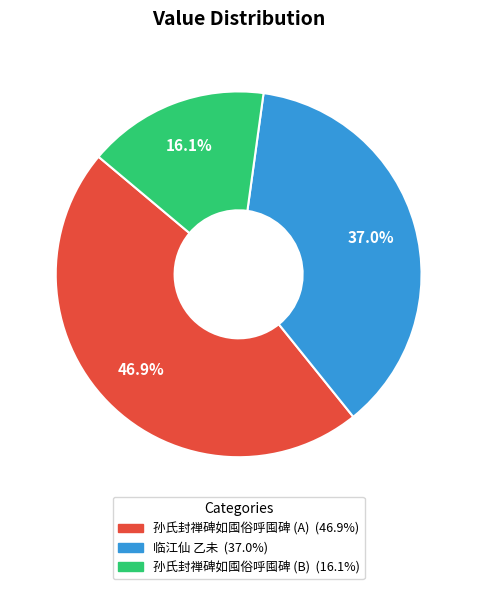

To the nearest percent, what is the average slice percentage?

33%